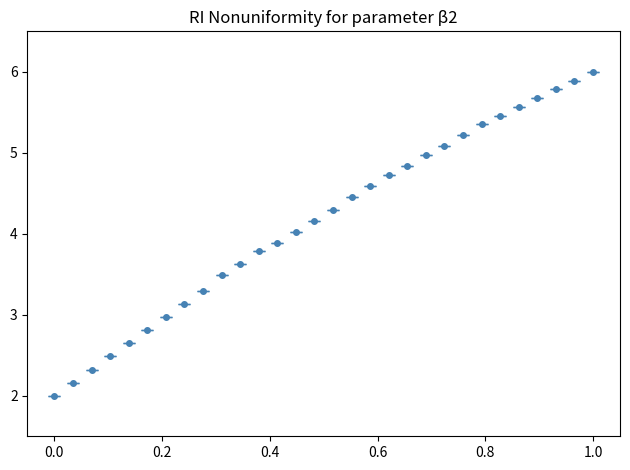

What is the smallest value displayed?

2.0